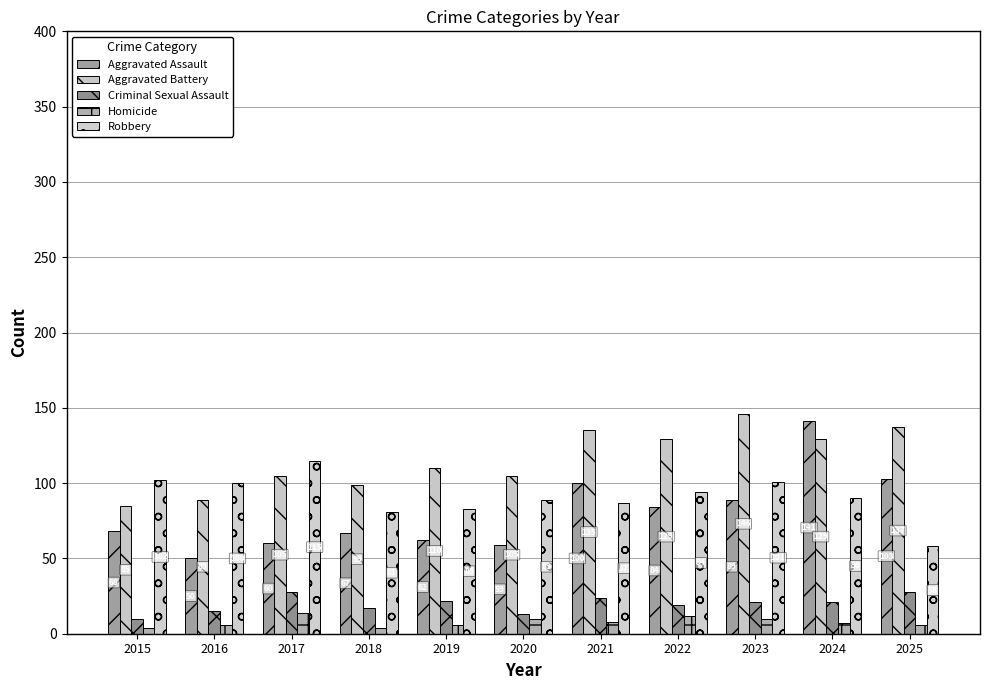

Rank the series by their maximum value, from lowest to highest.

Homicide, Criminal Sexual Assault, Robbery, Aggravated Assault, Aggravated Battery